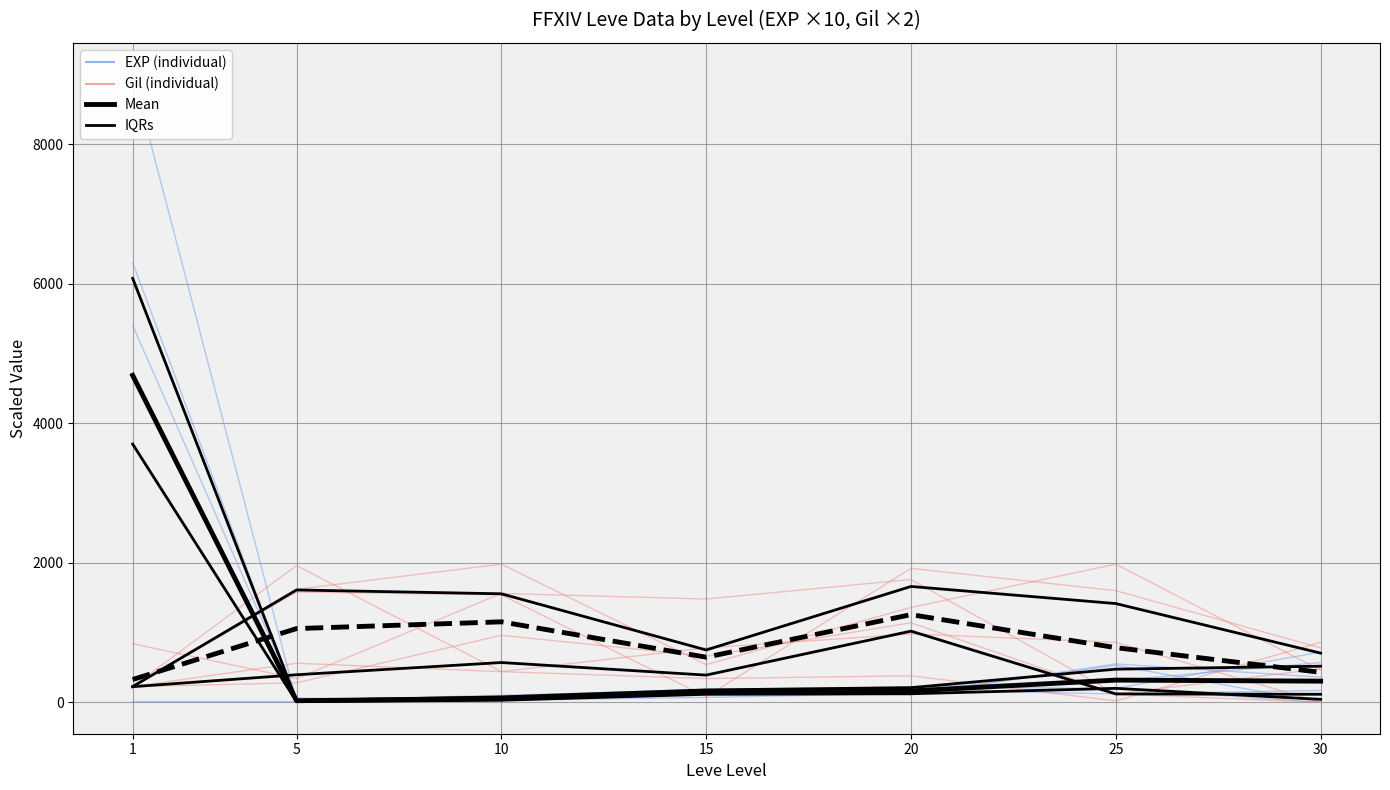

How many data points in EXP (individual) are less than 110?

3